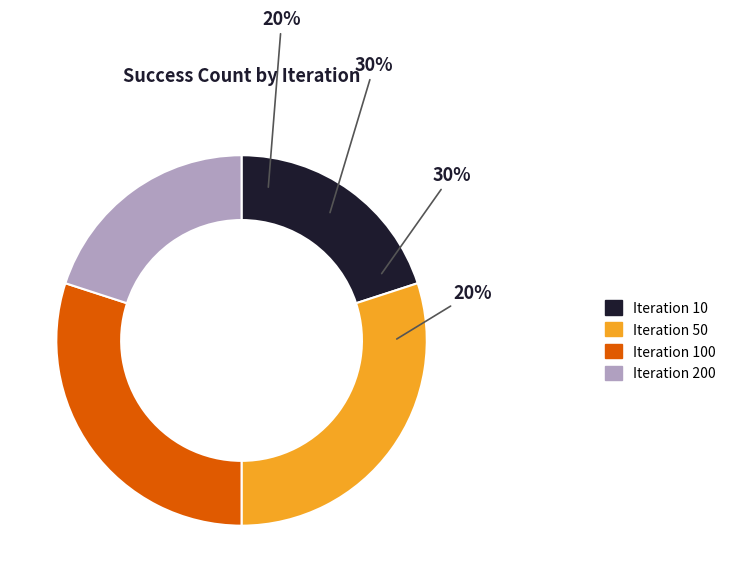

Between 100 and 50, which is larger?

100